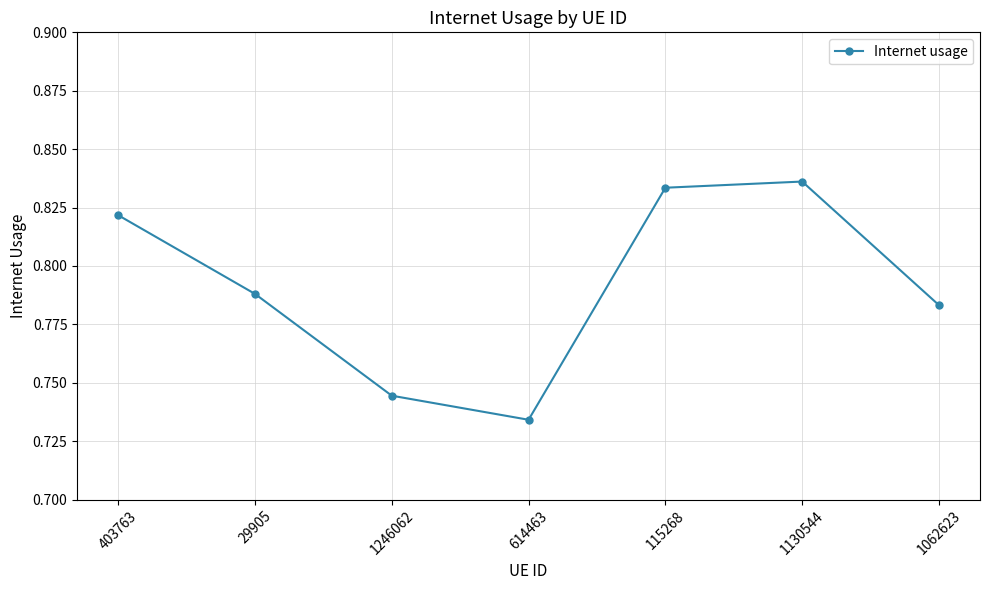

Where is the first local maximum?

1130544